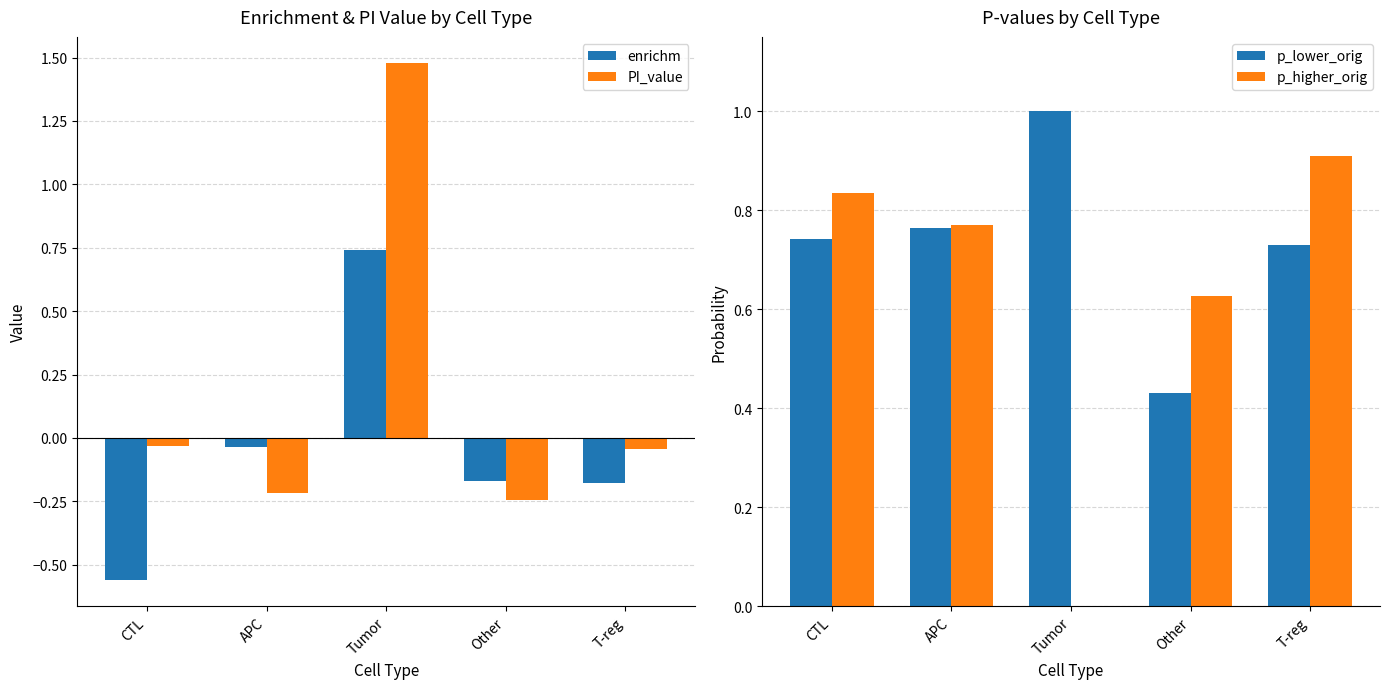

At how many categories does at least one series exceed 1?

1